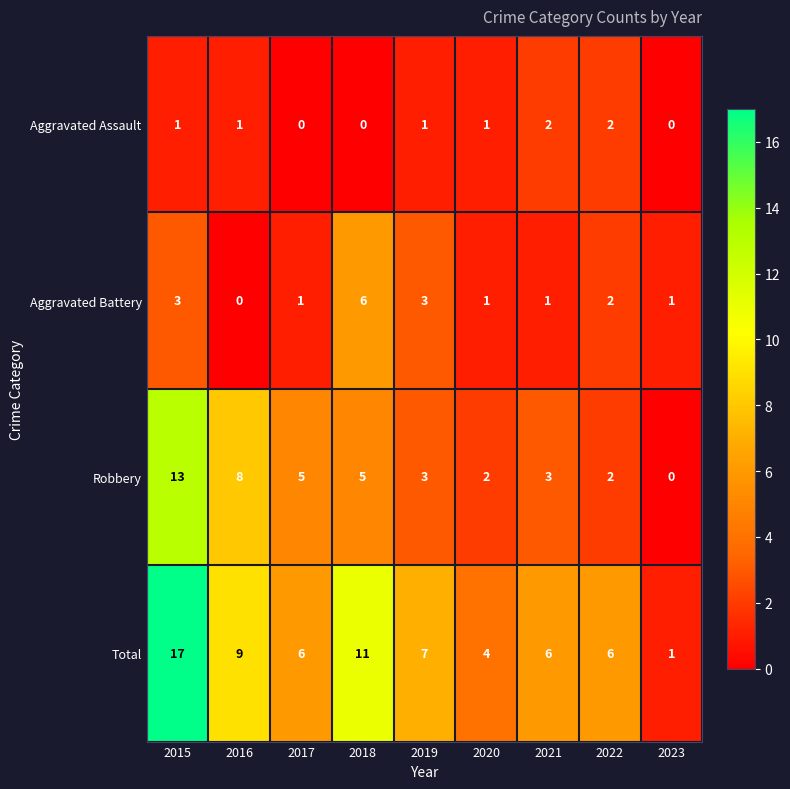

How many positive values does the Aggravated Assault series have?

6